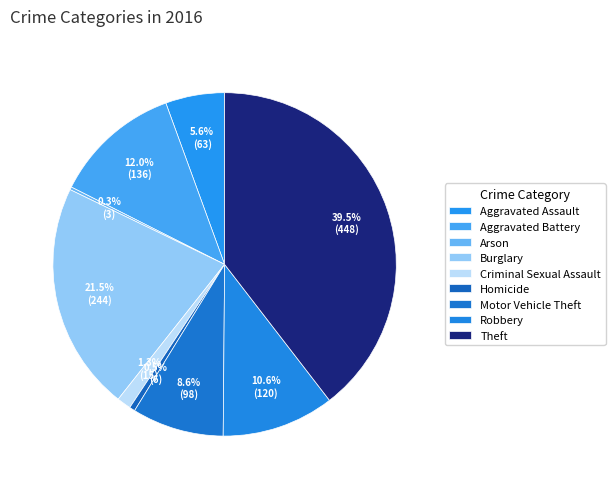

Between Aggravated Battery and Homicide, which is larger?

Aggravated Battery